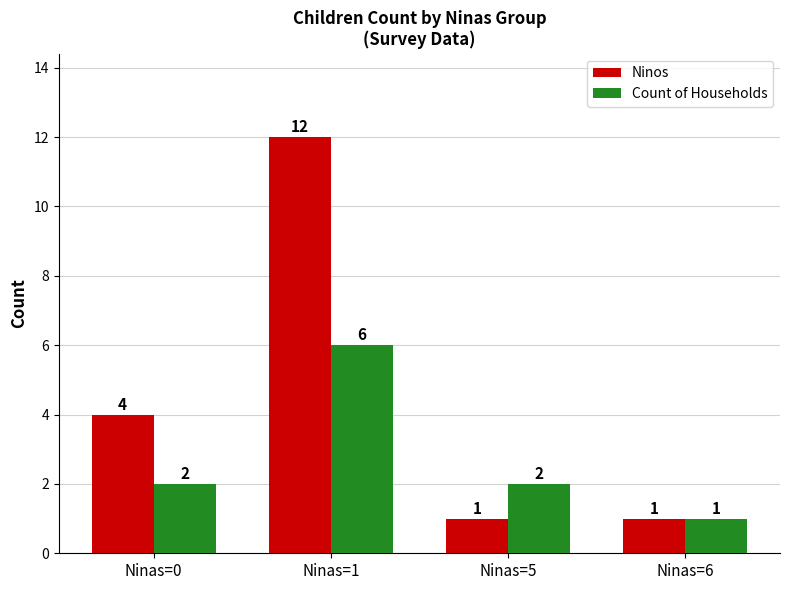

How many groups of bars are there?

4